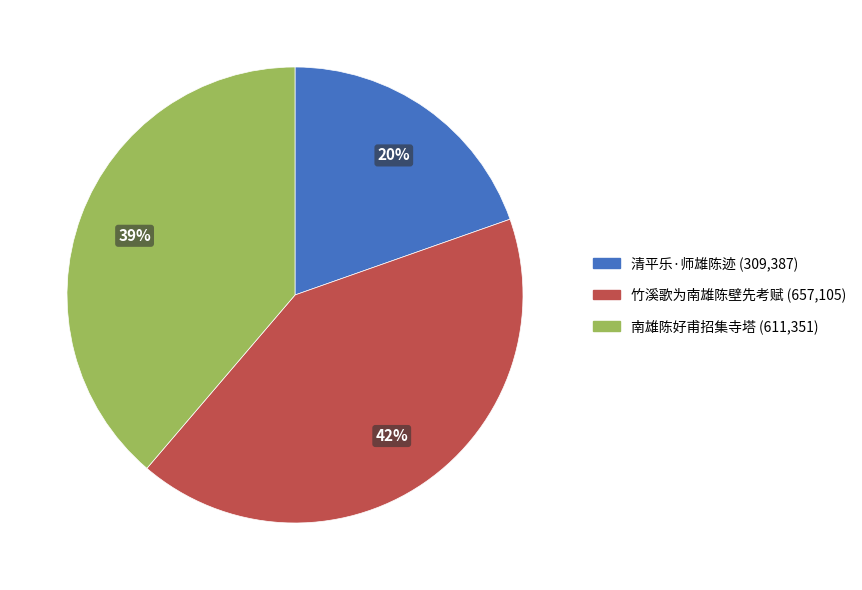

Is there a majority slice in this chart?

No